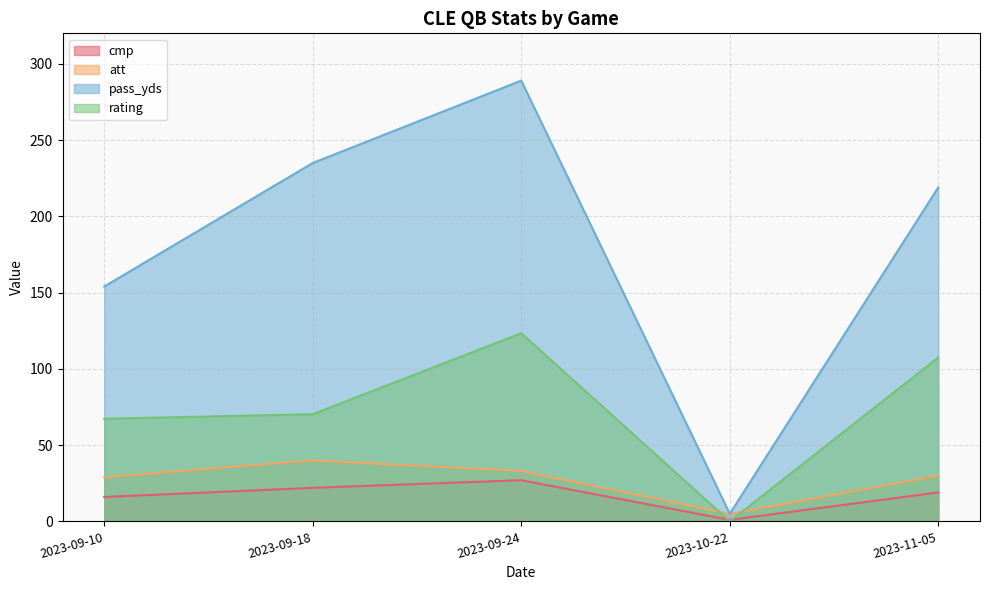

Where does the pass_yds series first go above 219?

2023-09-18